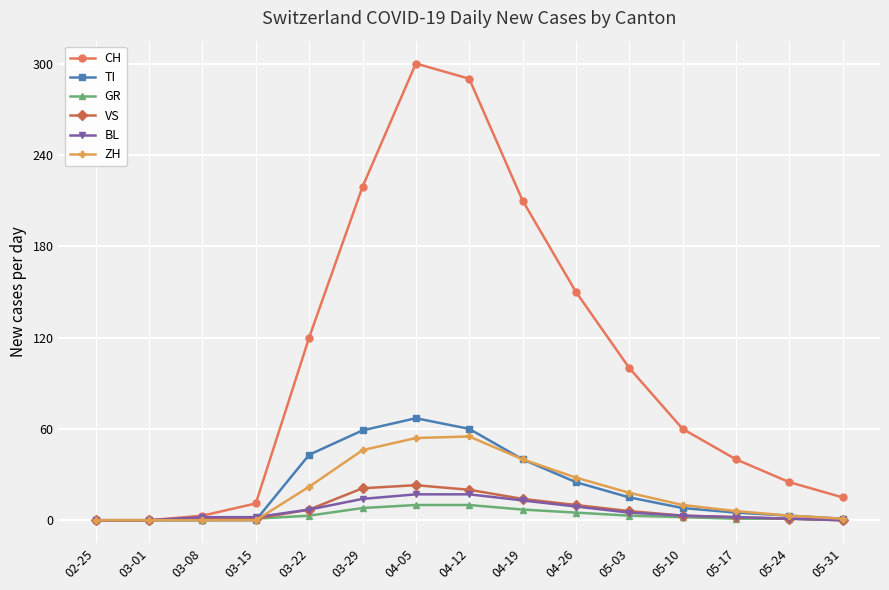

What is the total value across all series at 05-03?

147